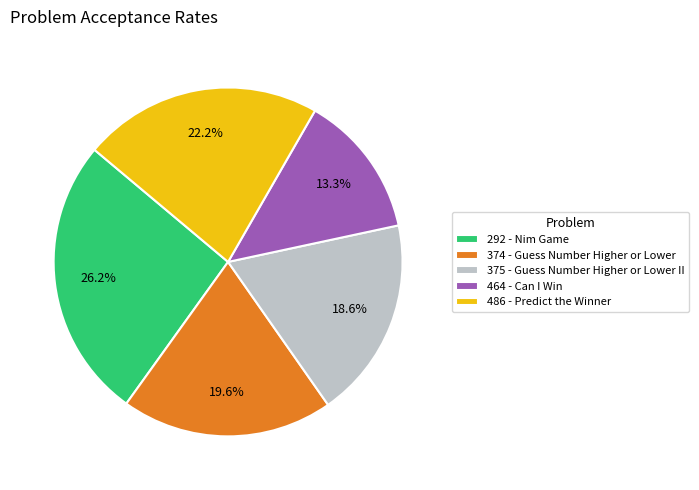

What portion of the pie excludes 374 - Guess Number Higher or Lower?

80.4%